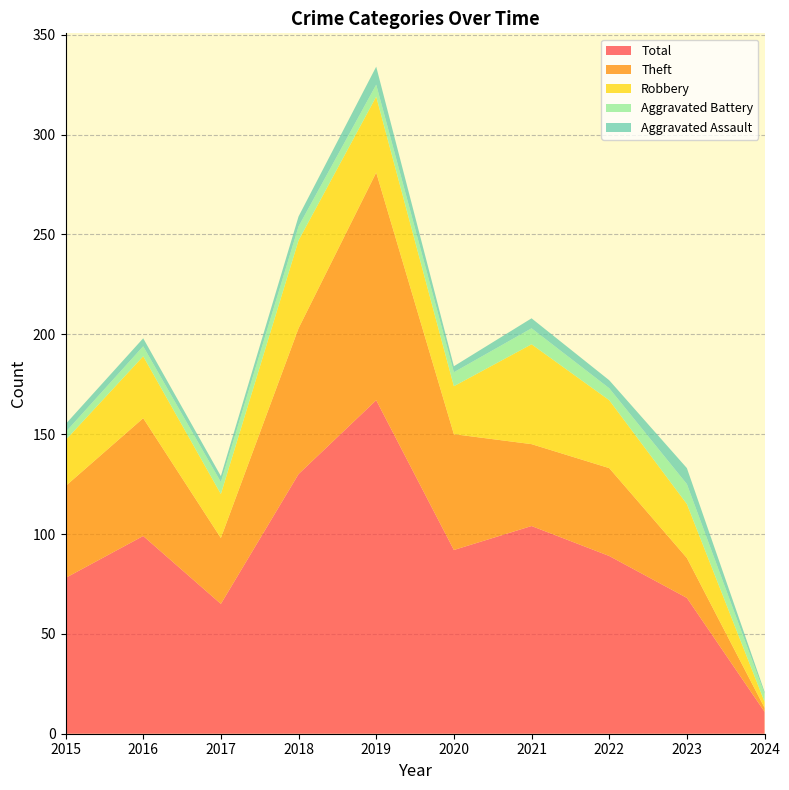

Reading left to right, what are all the values shown in this chart?

Aggravated Assault: 2015=4	2016=4	2017=3	2018=5	2019=9	2020=3	2021=5	2022=4	2023=8	2024=1
Aggravated Battery: 2015=4	2016=5	2017=6	2018=7	2019=6	2020=7	2021=8	2022=6	2023=10	2024=4
Robbery: 2015=23	2016=31	2017=22	2018=44	2019=38	2020=24	2021=50	2022=34	2023=27	2024=3
Theft: 2015=46	2016=59	2017=33	2018=73	2019=114	2020=58	2021=41	2022=44	2023=20	2024=2
Total: 2015=78	2016=99	2017=65	2018=130	2019=167	2020=92	2021=104	2022=89	2023=68	2024=11